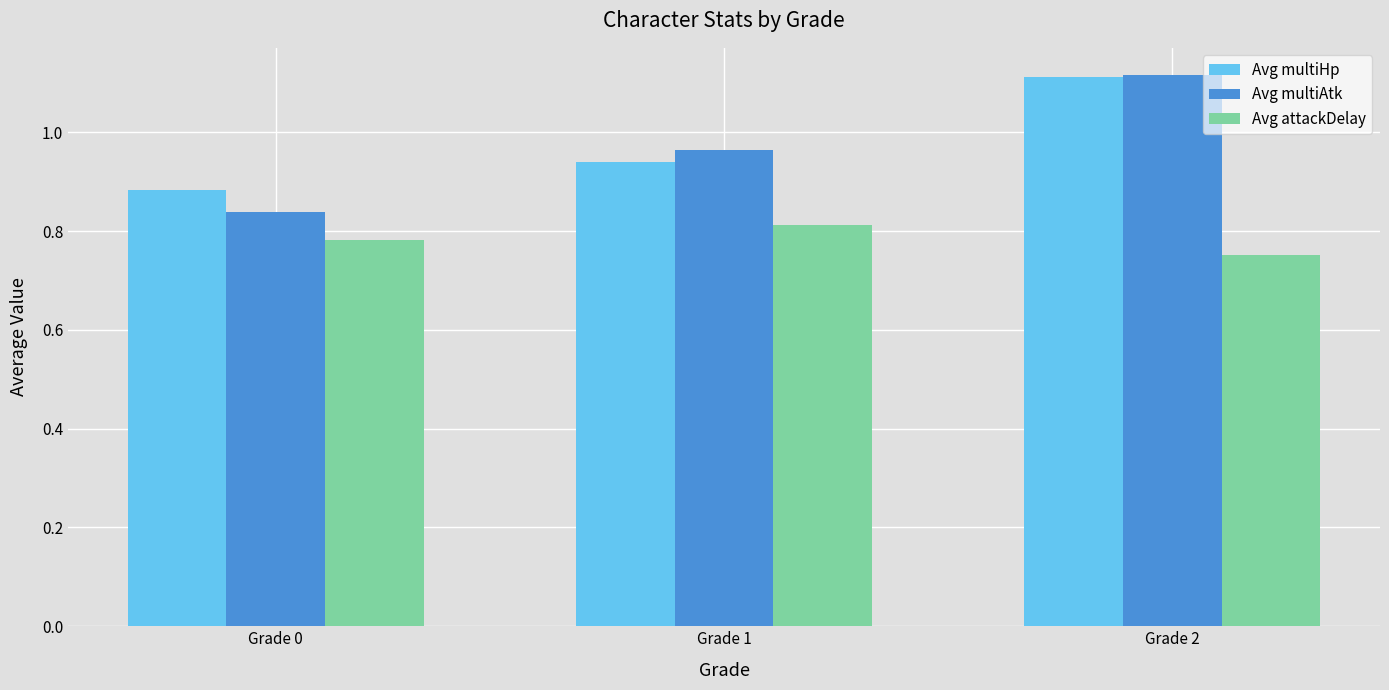

At which label is Avg multiAtk closest to 0?

Grade 0